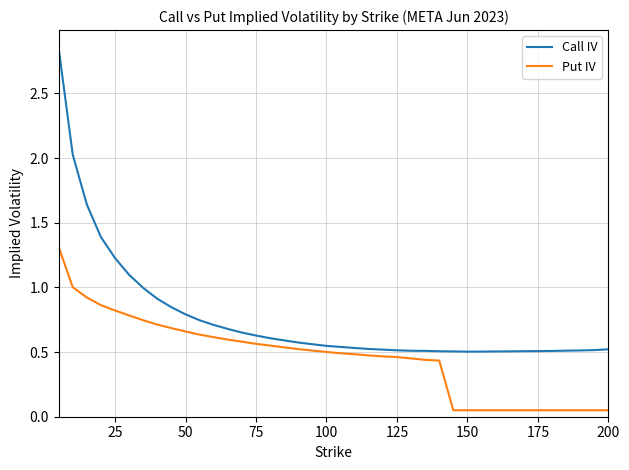

True or false: Put IV and Call IV intersect in this chart.

False